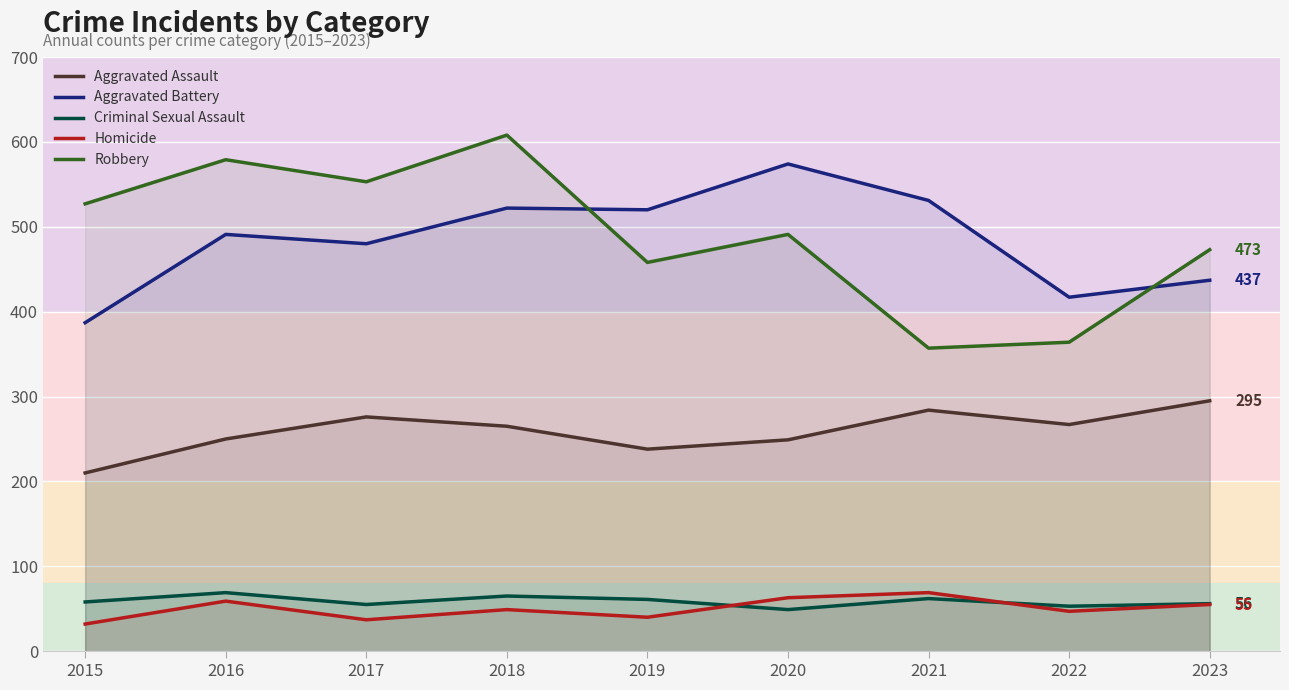

Reading left to right, list all the values displayed in this chart.

Aggravated Assault: 210	250	276	265	238	249	284	267	295
Aggravated Battery: 387	491	480	522	520	574	531	417	437
Criminal Sexual Assault: 58	69	55	65	61	49	62	53	56
Homicide: 32	59	37	49	40	63	69	47	55
Robbery: 527	579	553	608	458	491	357	364	473